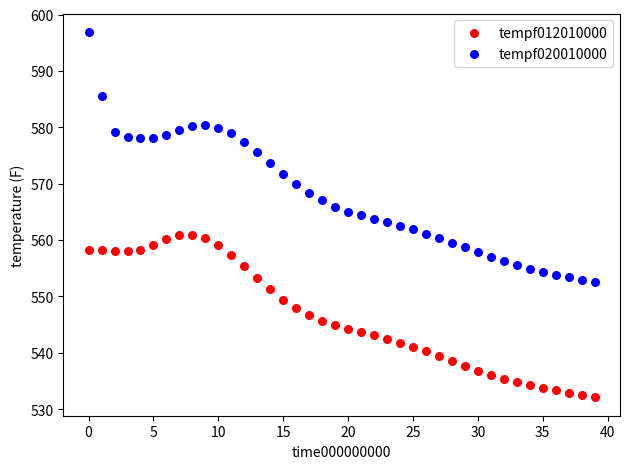

Across all data points, what is the range of Y values (max minus min)?

64.9